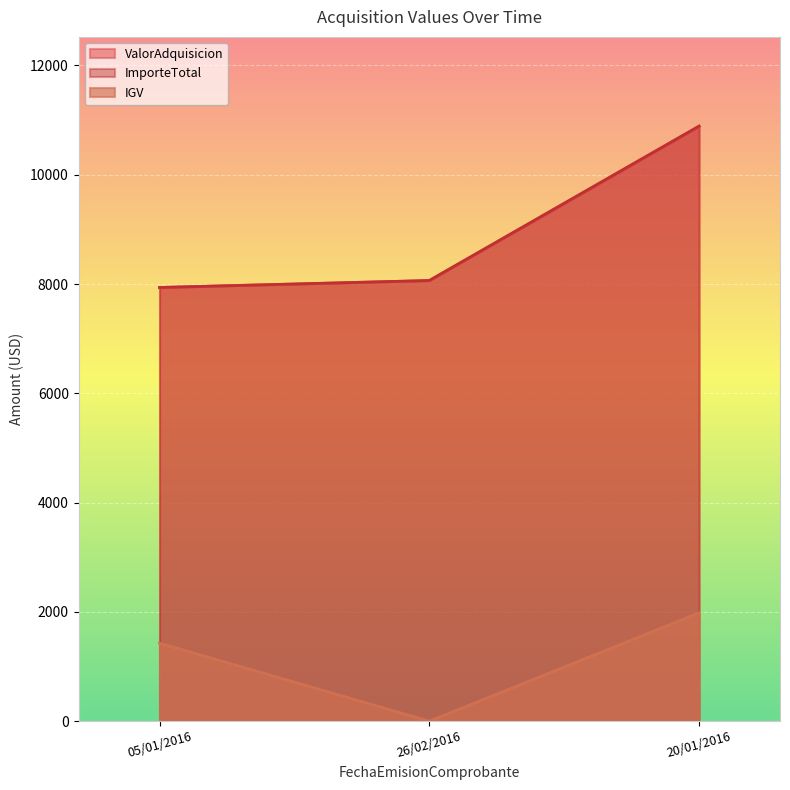

The ImporteTotal series shows 3239.3 at 20/01/2016. True or false?

False